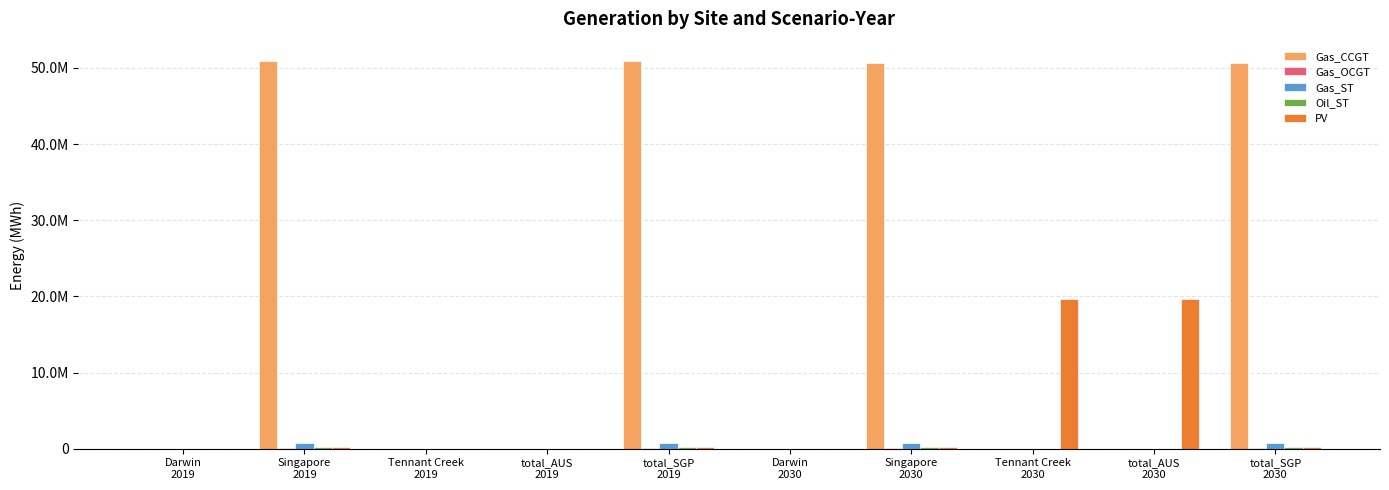

The PV series shows 172635.1 at total_SGP
2019. True or false?

True